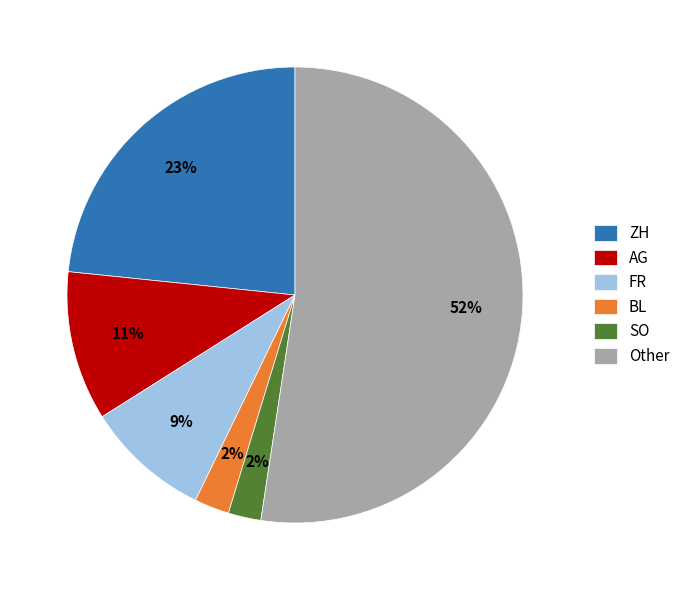

The Other slice represents 39% of the pie. True or false?

False